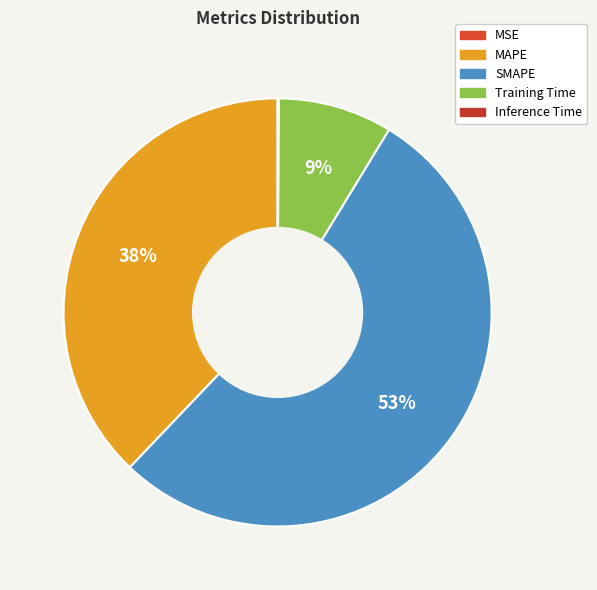

Combined, what portion of the pie is SMAPE and Inference Time?

53.5%